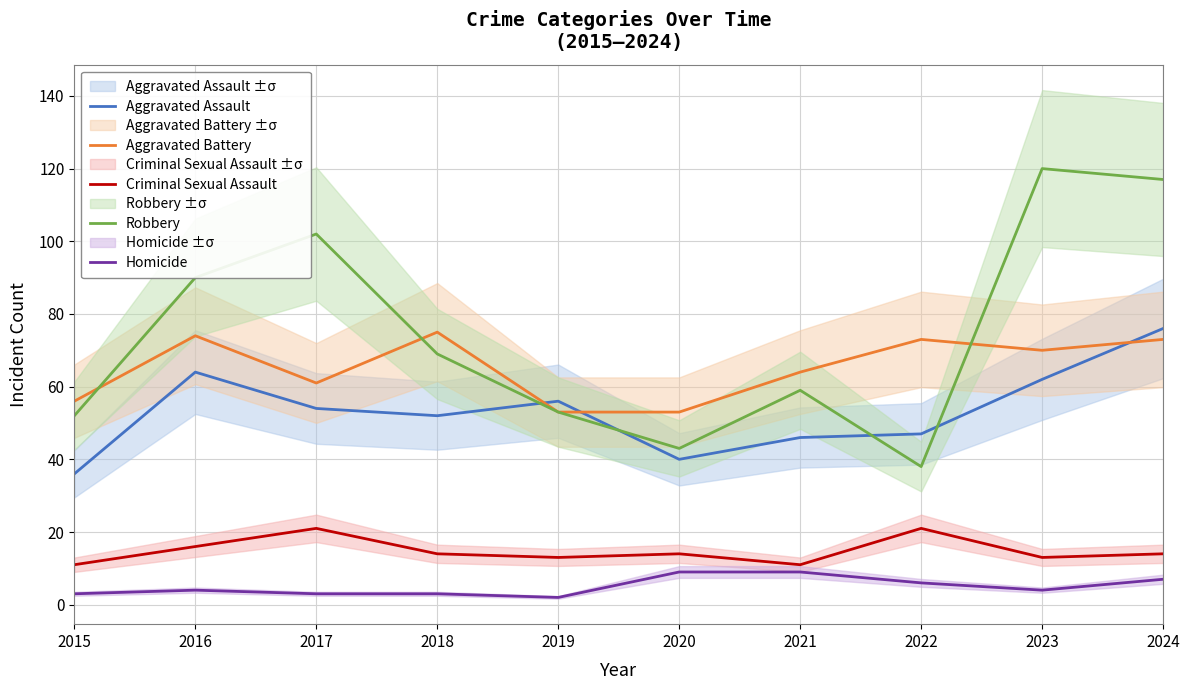

Reading right to left, transcribe all the data shown in this chart.

Aggravated Assault: 76	62	47	46	40	56	52	54	64	36
Aggravated Battery: 73	70	73	64	53	53	75	61	74	56
Criminal Sexual Assault: 14	13	21	11	14	13	14	21	16	11
Robbery: 117	120	38	59	43	53	69	102	90	52
Homicide: 7	4	6	9	9	2	3	3	4	3